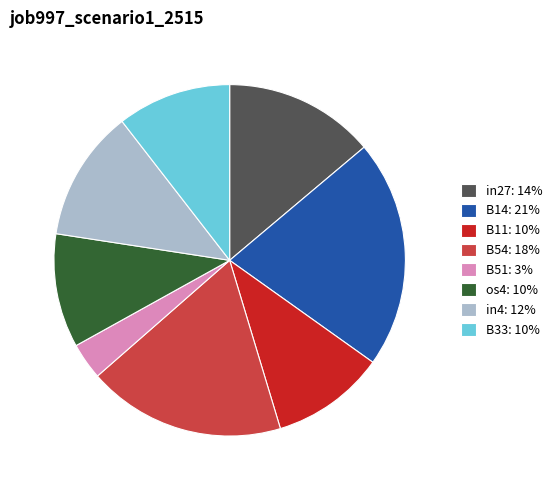

Count the number of slices in the pie.

8